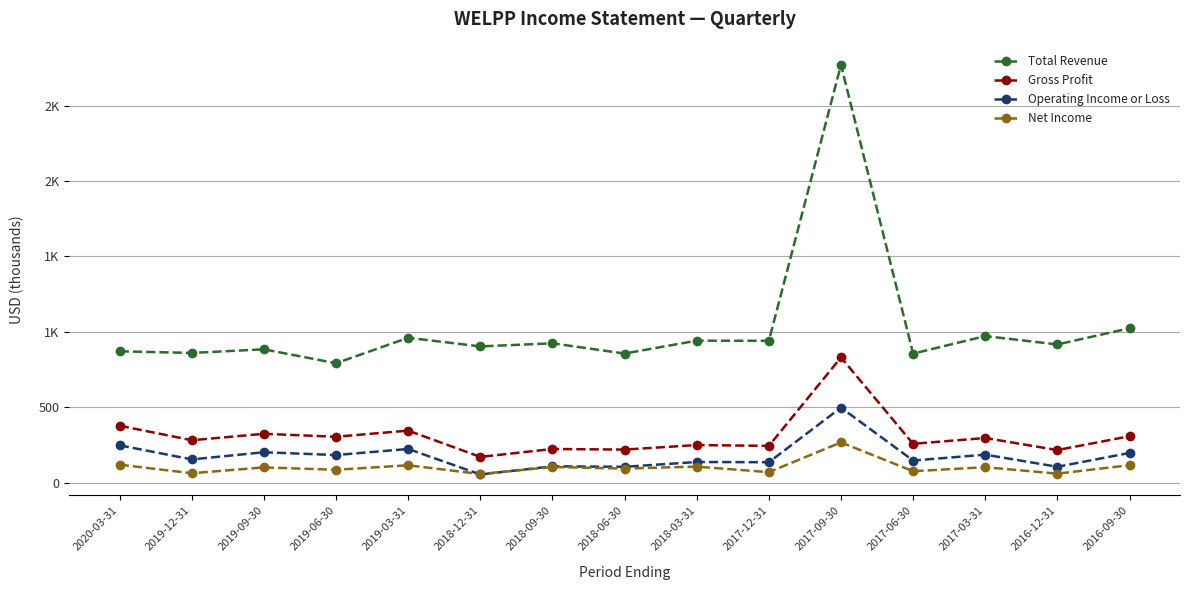

What is the label of the 10th point from the right?

2018-12-31